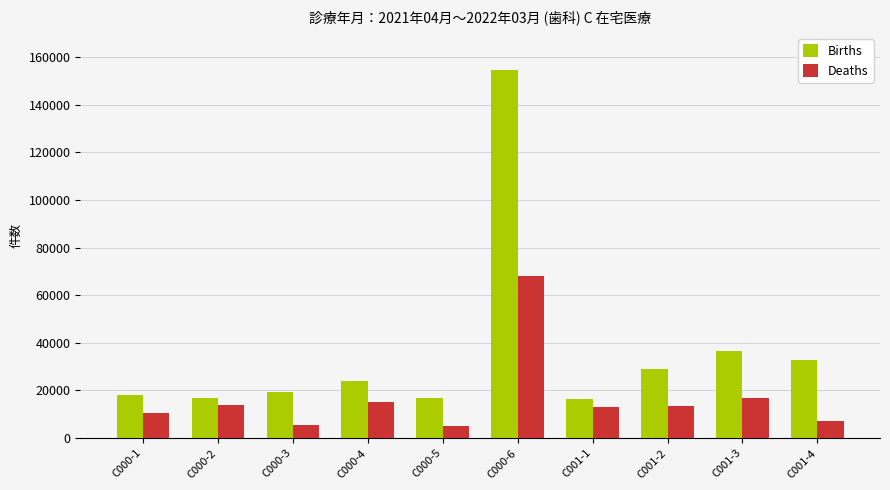

What position from the right is C001-4?

1